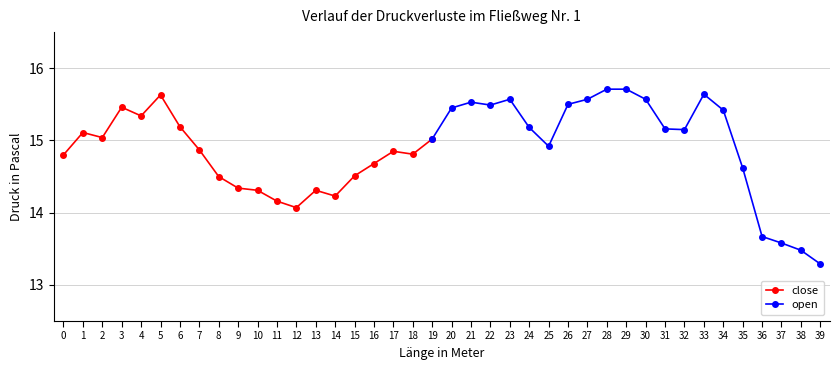

What is the value of the close point at the 17th from the left?

14.7